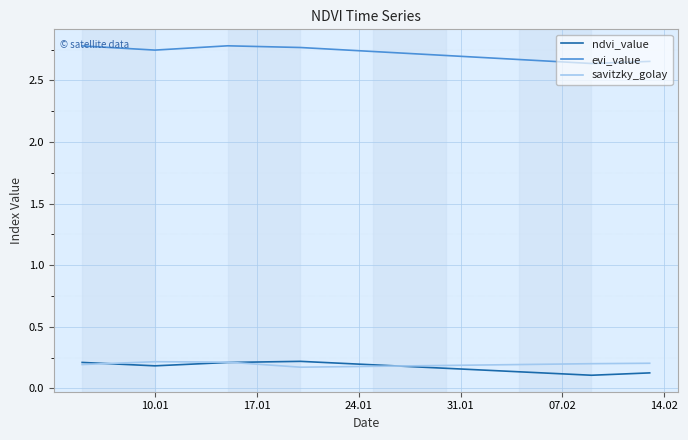

True or false: savitzky_golay and ndvi_value intersect in this chart.

True